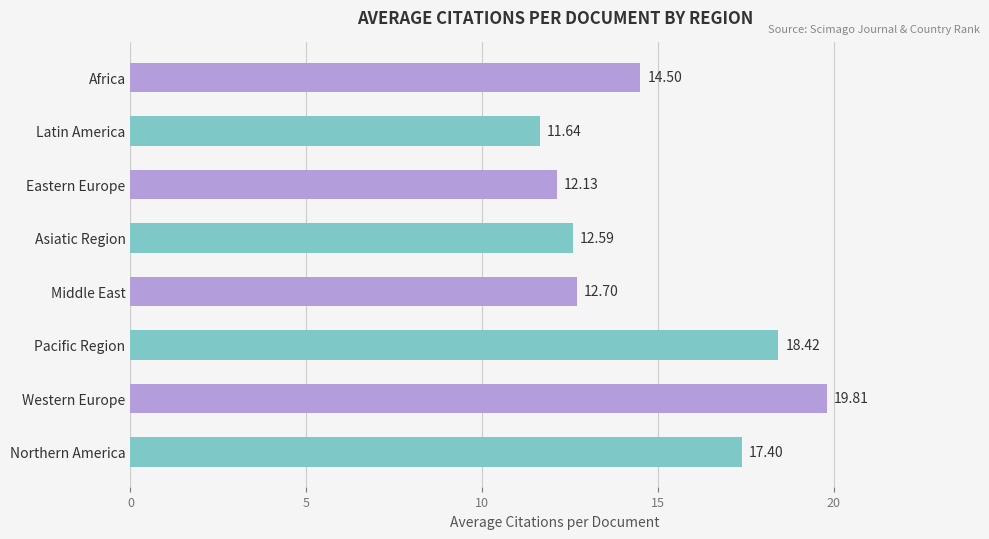

At which label is the value closest to 15?

Africa